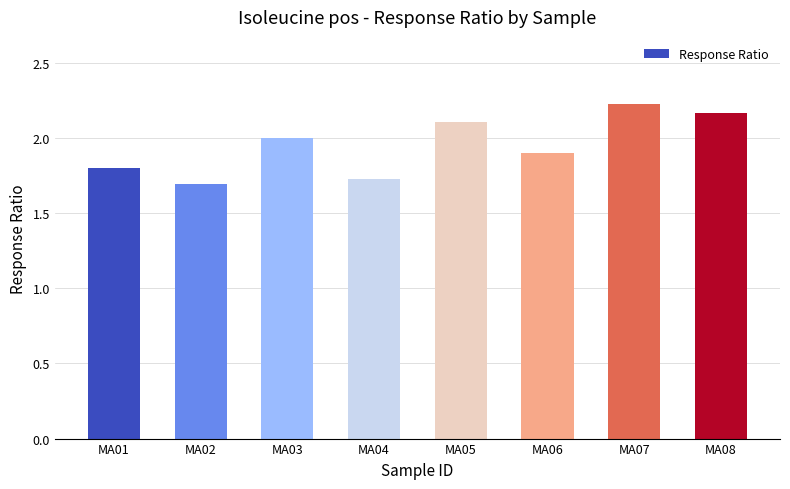

Between MA01 and MA03, which is larger?

MA03